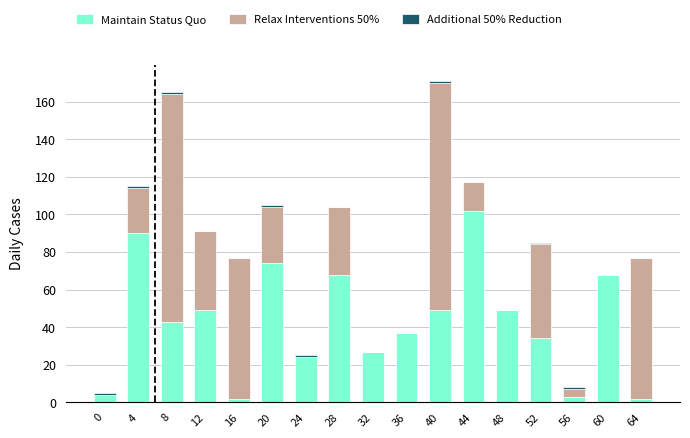

True or false: Maintain Status Quo has a value of 24 at 24.

True